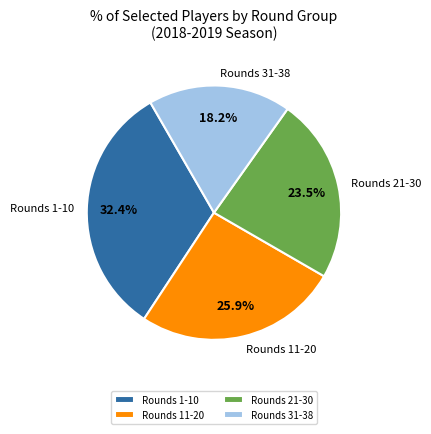

Is there a majority slice in this chart?

No